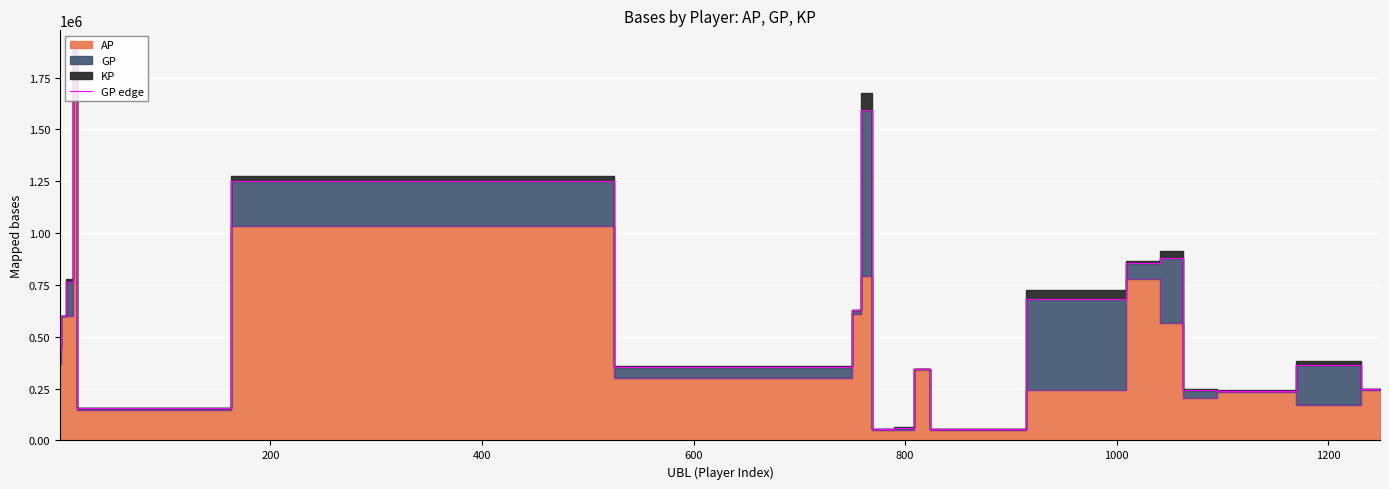

How many lines are shown in the chart?

1